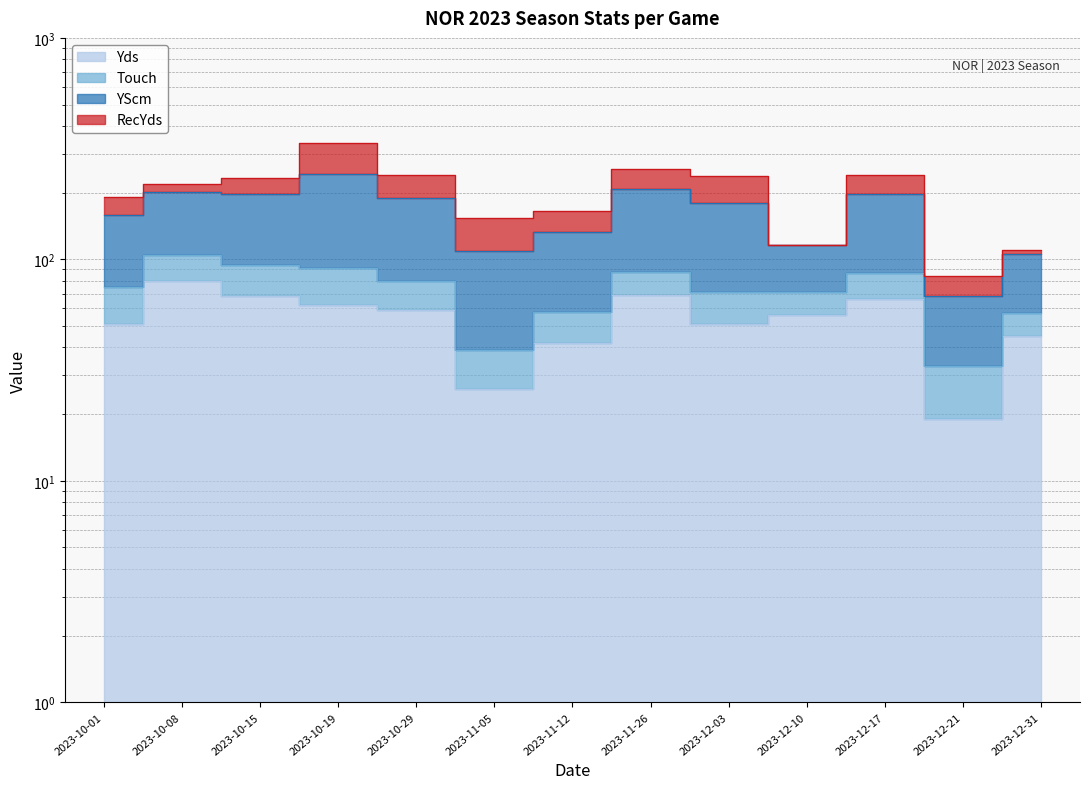

Which series has the largest range (max minus min)?

YScm